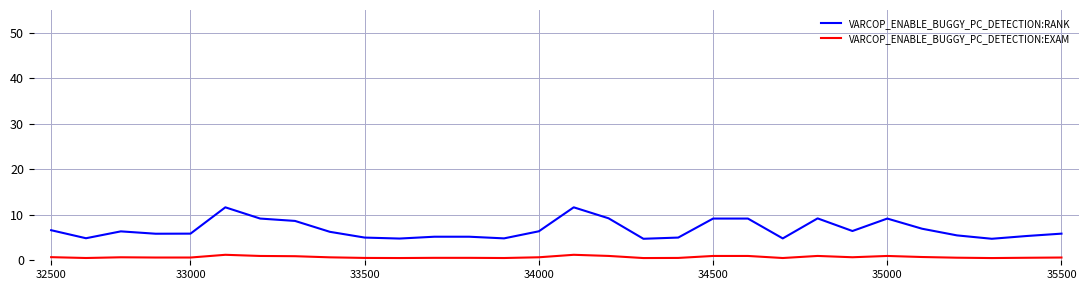

Which series has the widest spread of values?

VARCOP_ENABLE_BUGGY_PC_DETECTION:RANK